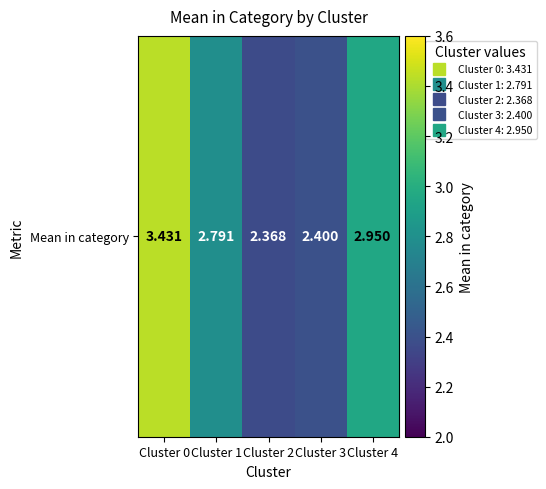

What is the change in value from Cluster 1 to Cluster 4?

+0.2